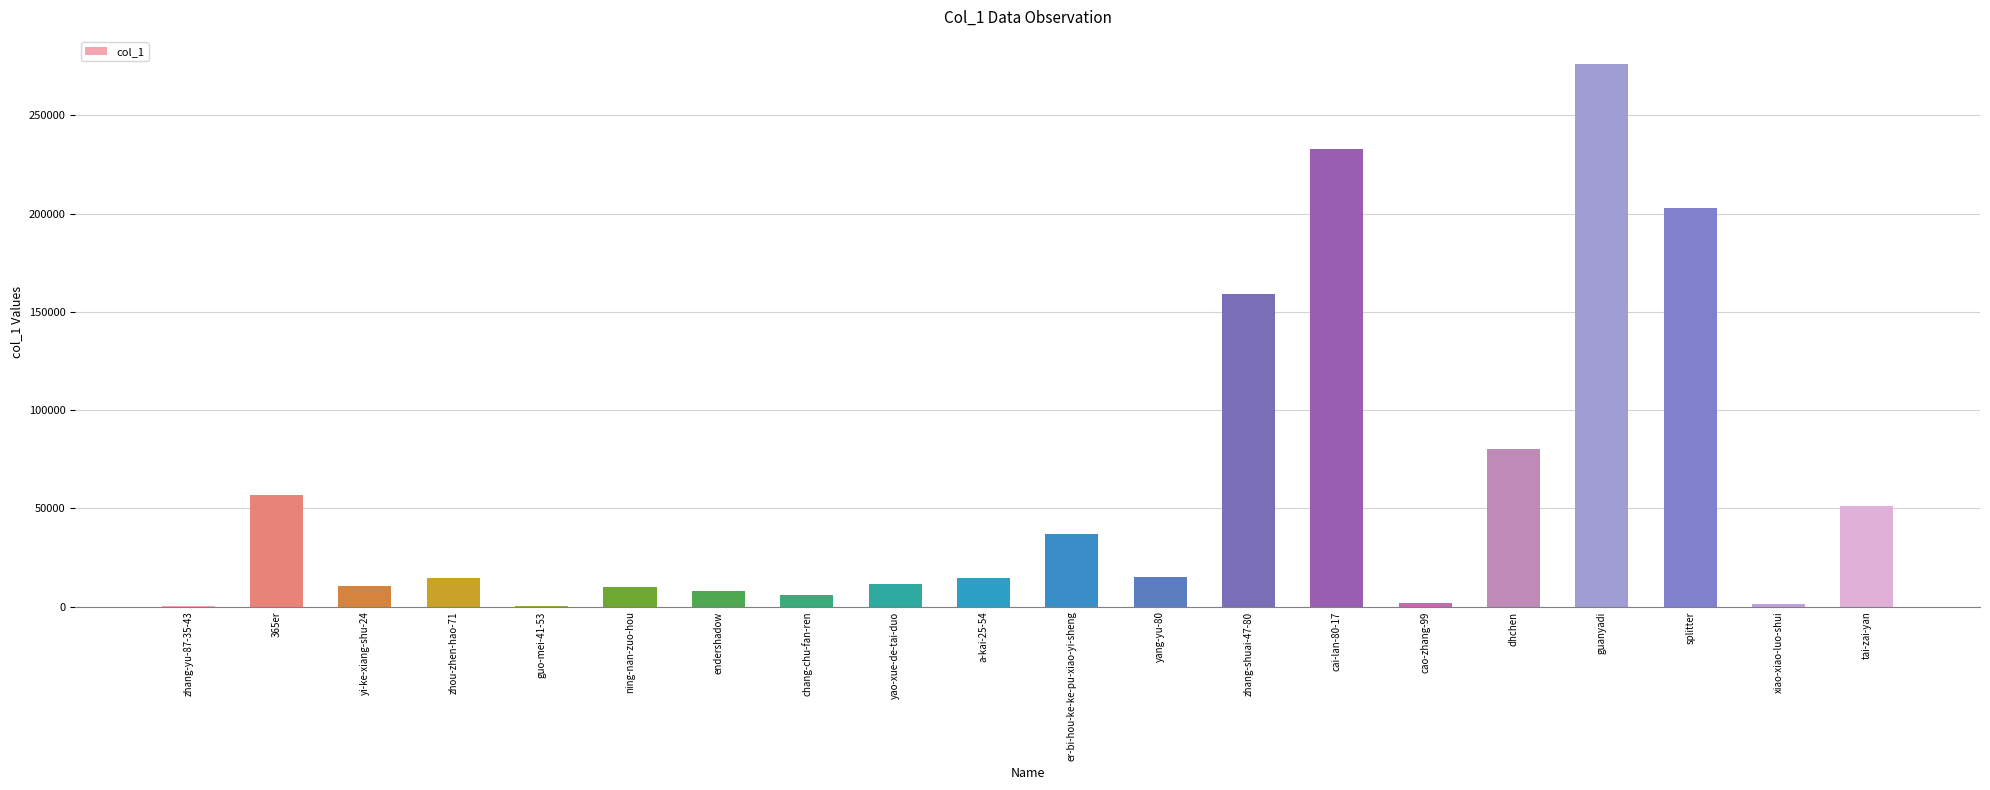

Which label corresponds to the largest value in the chart?

guanyadi